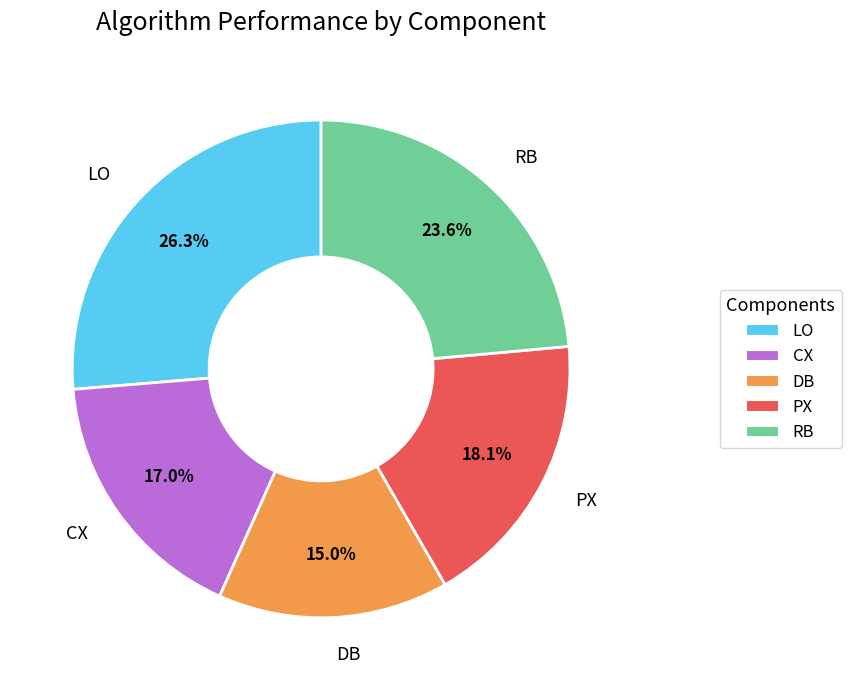

To the nearest percent, what is the combined percentage of DB and RB?

39%